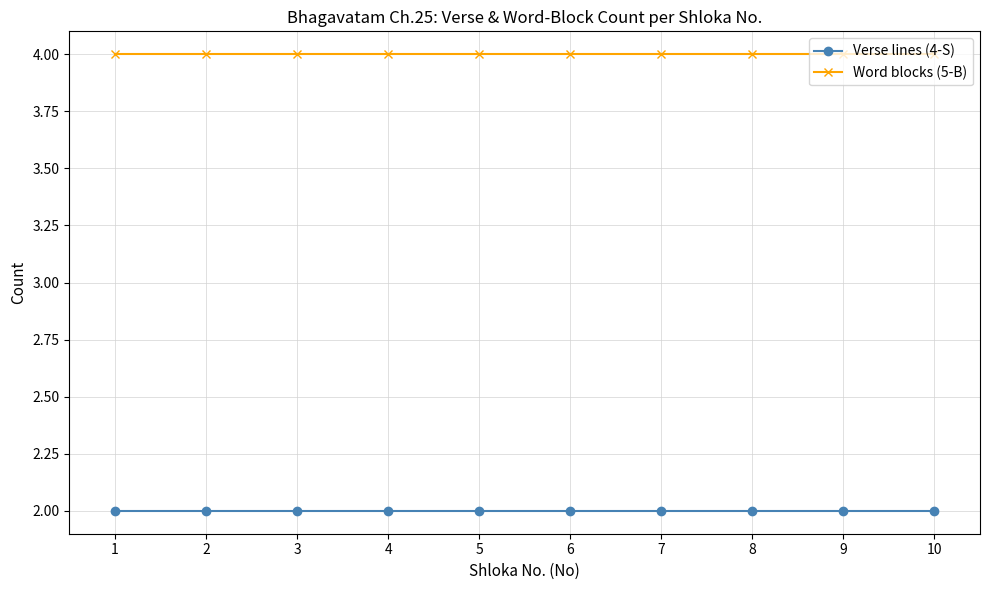

What is the spread (max minus min) of values at 4?

2